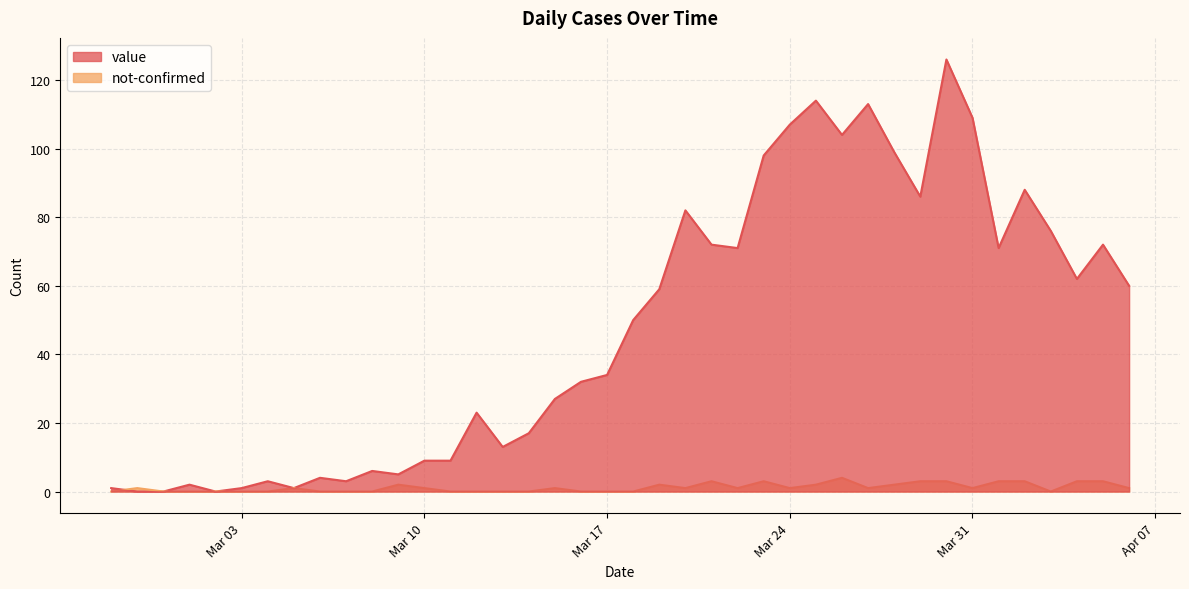

How many interior local peaks does the value series have?

11